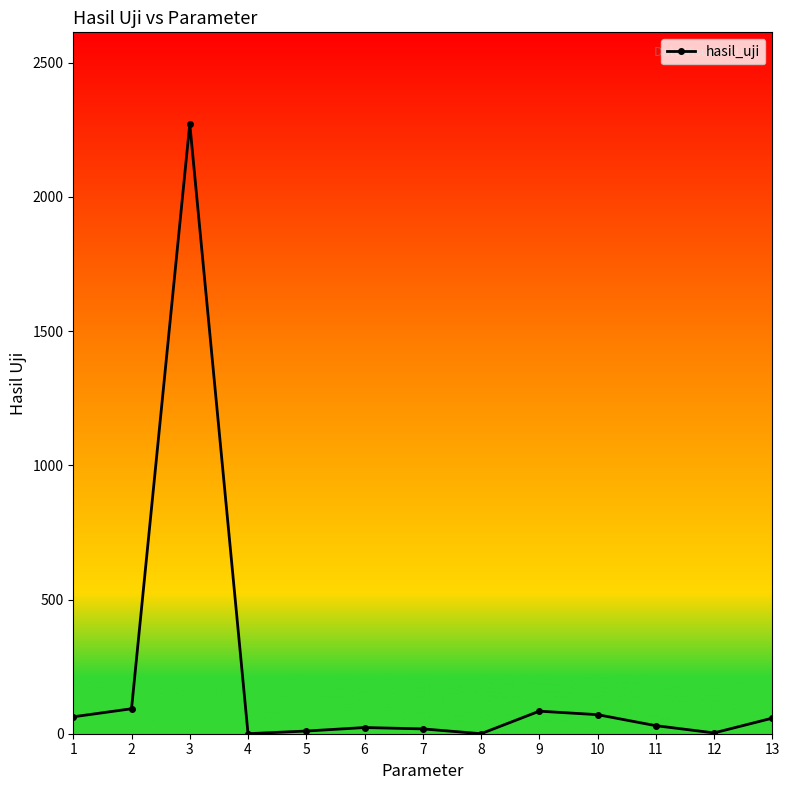

The chart shows a value of 18.0 at 7. True or false?

True